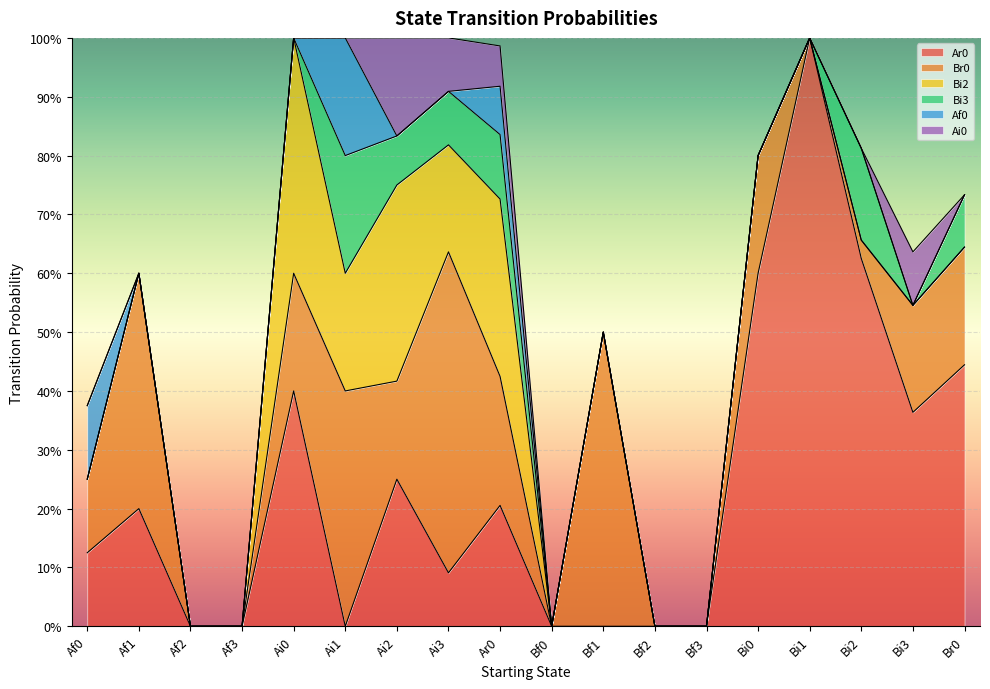

What is the difference between the maximum and second lowest values in the Ai0 series?

0.2